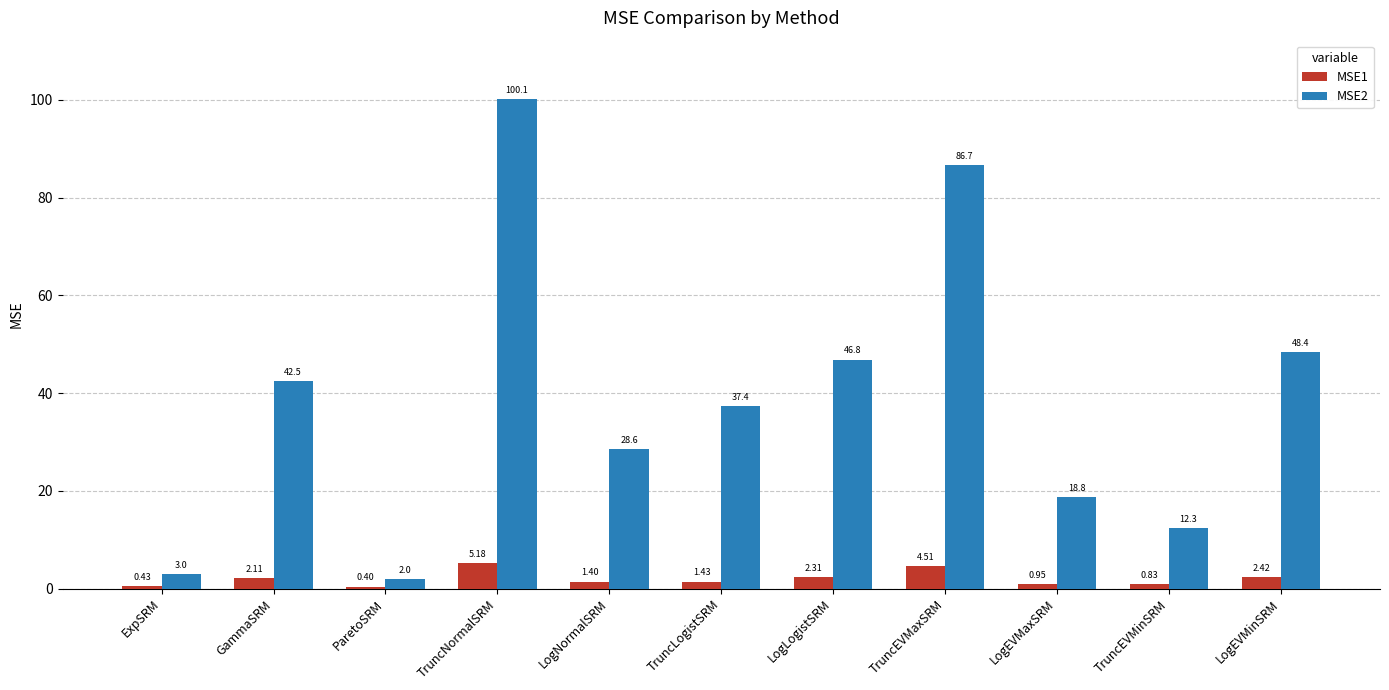

What are all the series names shown in the legend?

MSE1, MSE2